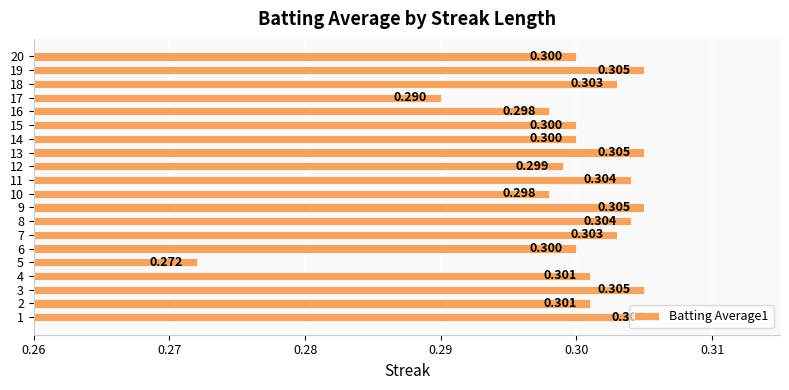

How many categories are shown in the chart?

20